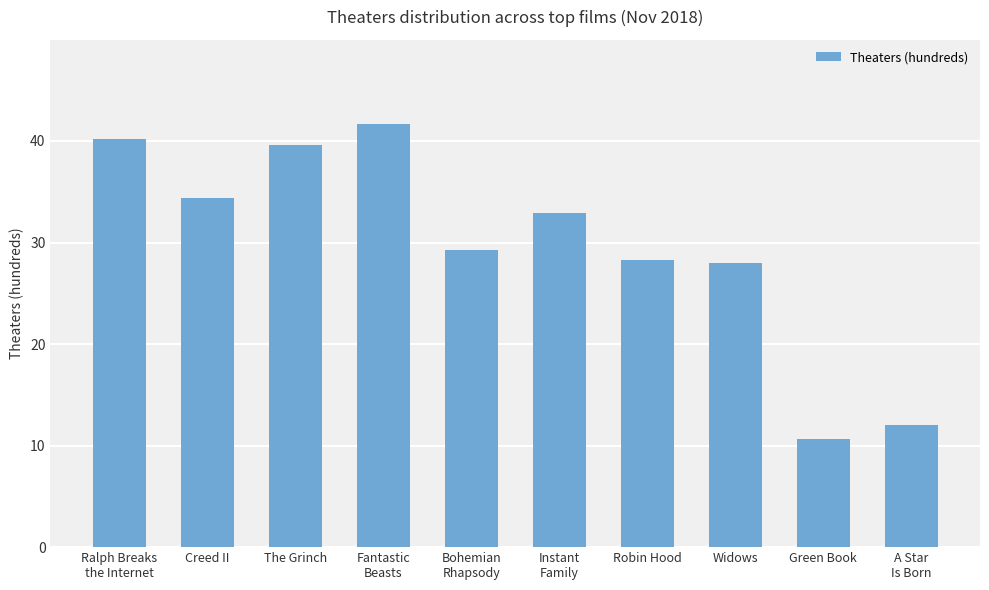

What position from the right is Green Book?

2